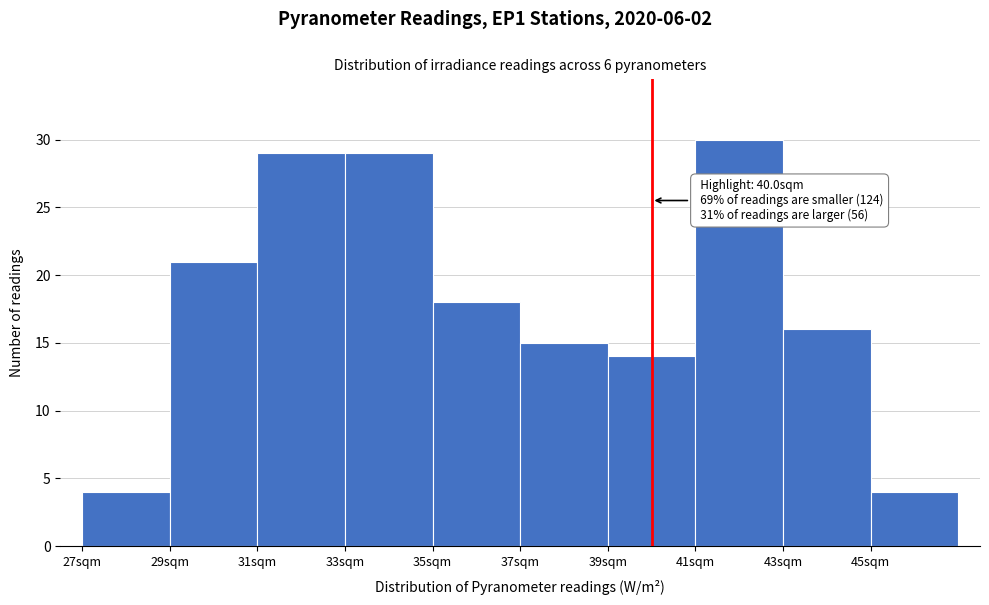

Over which range of the x-axis is the bar tallest?

41 to 43